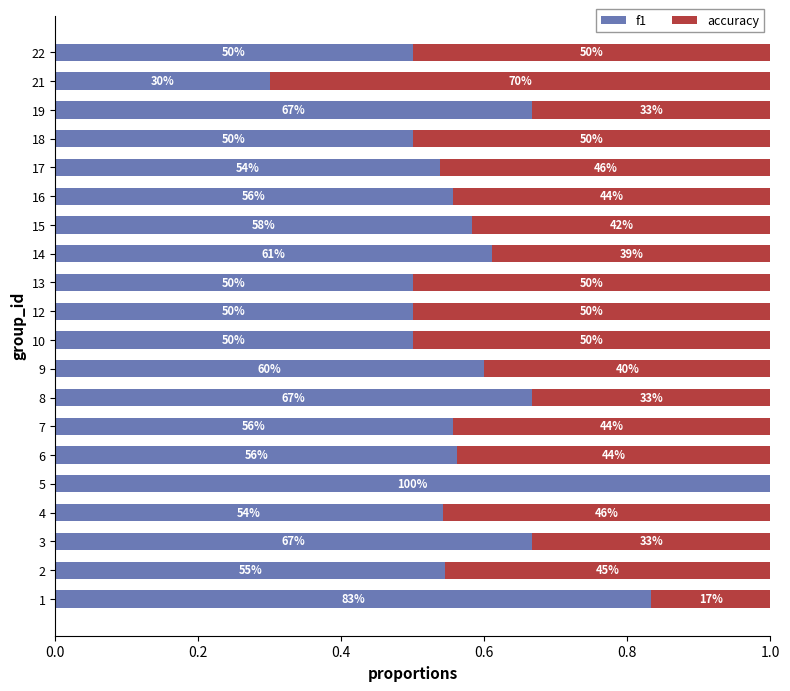

Which series has the largest total across all categories?

f1